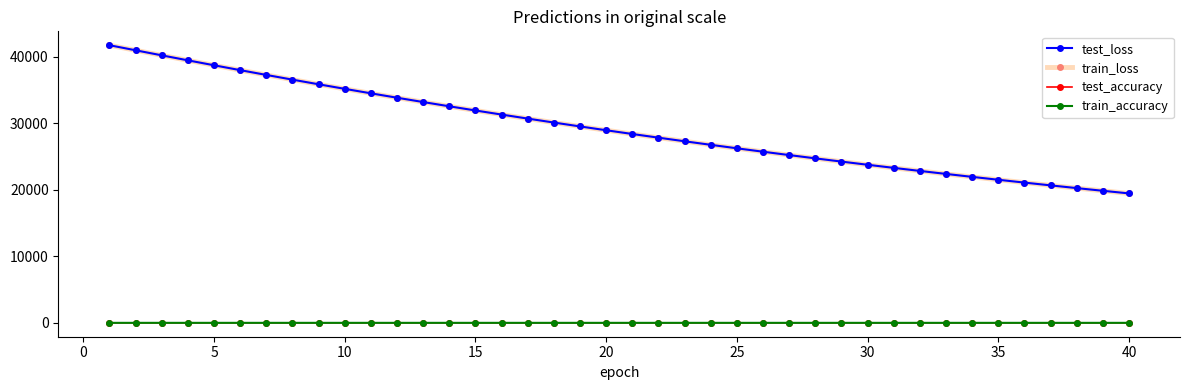

Which series has the largest range (max minus min)?

test_loss